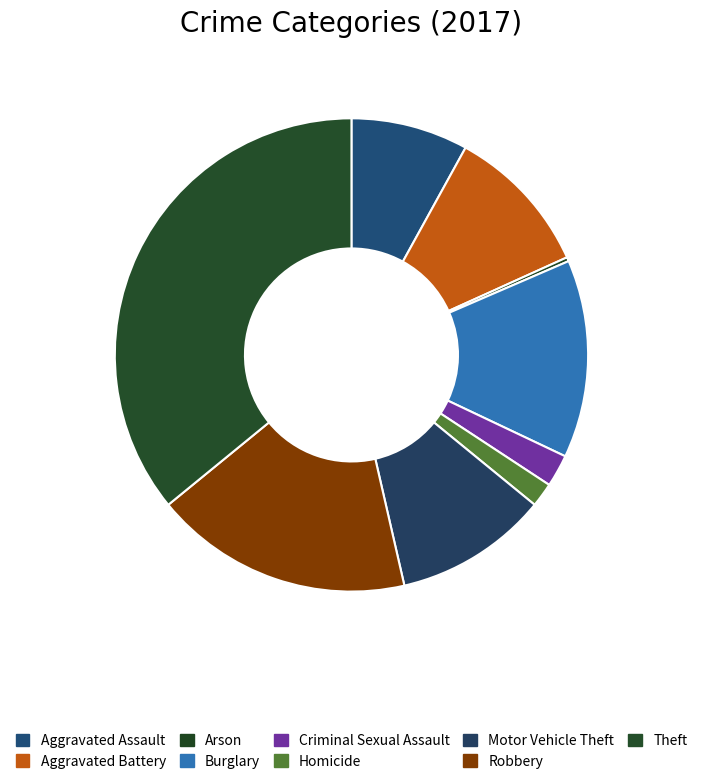

How many slices are in this pie chart?

9